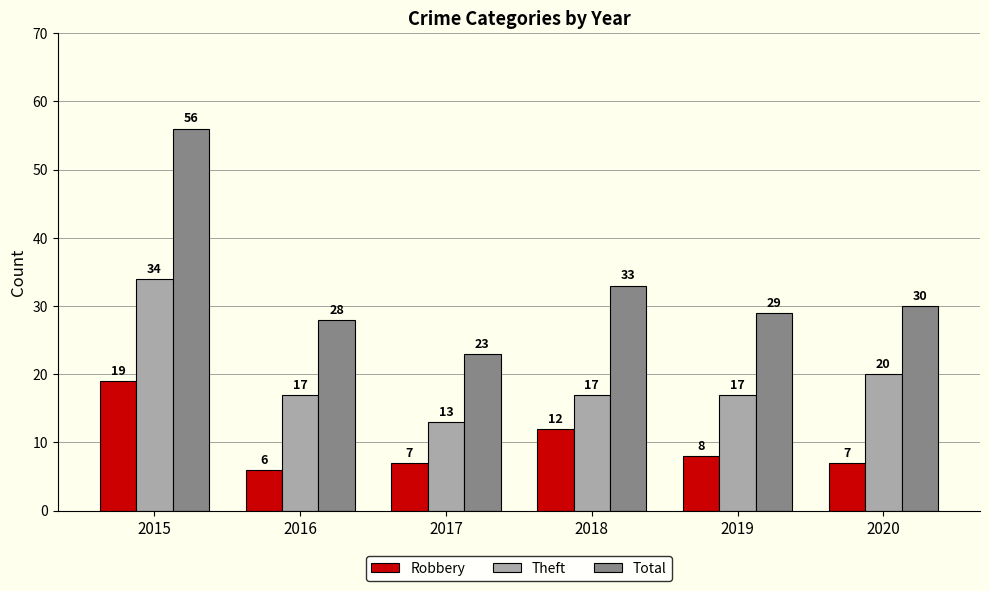

How many categories are shown in the chart?

6